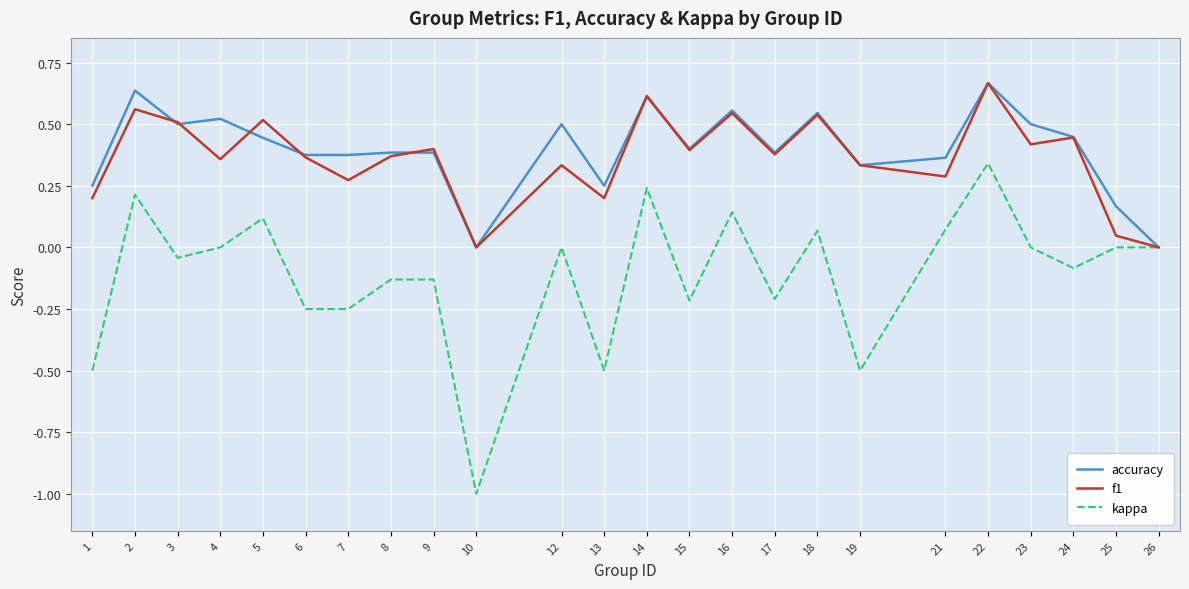

Which series has the widest spread of values?

kappa